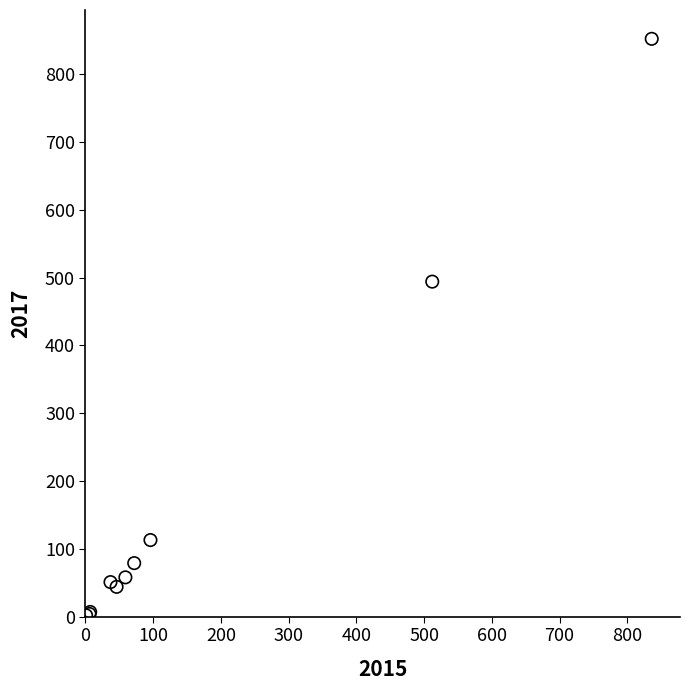

What Y value in the scatter plot is closest to 427?

494